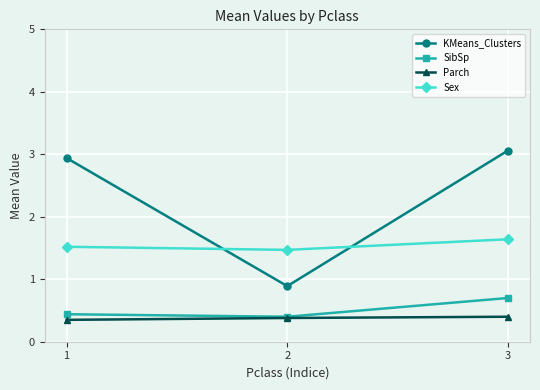

What is the value of the SibSp point at the 2nd from the left?

0.4